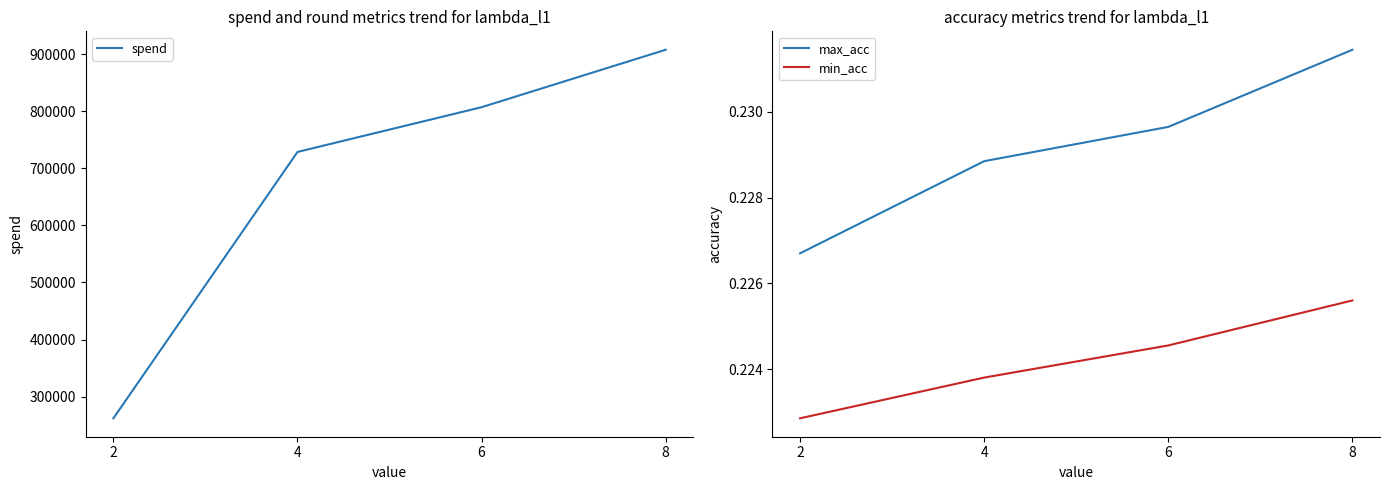

Reading right to left, list all the values displayed in this chart.

spend: 8=907460.0	6=806880.0	4=728514.0	2=262094.0
max_acc: 8=0.2	6=0.2	4=0.2	2=0.2
min_acc: 8=0.2	6=0.2	4=0.2	2=0.2